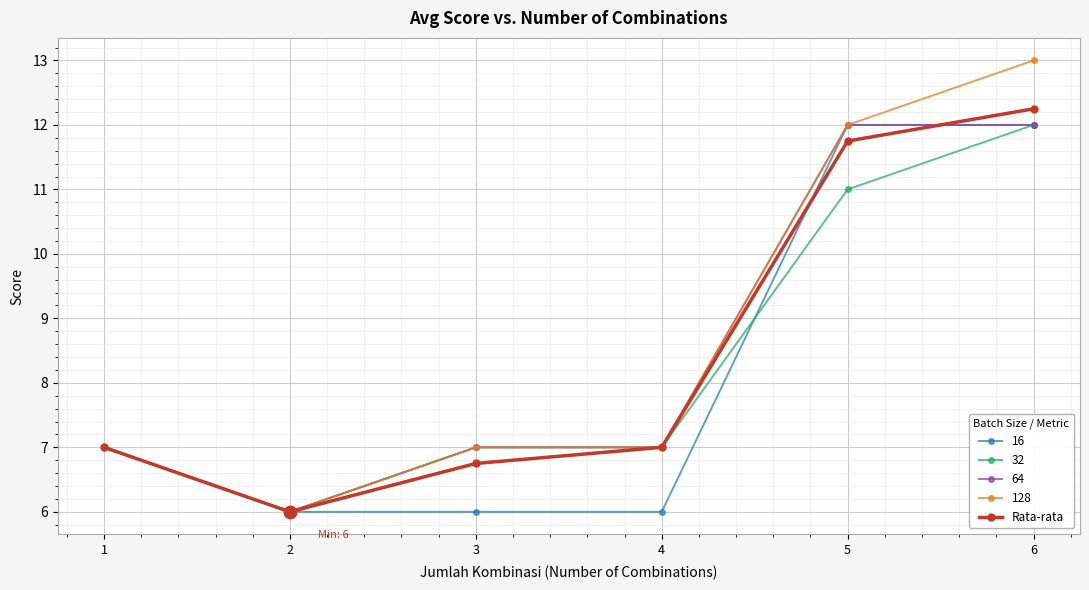

Which series has the widest spread of values?

128